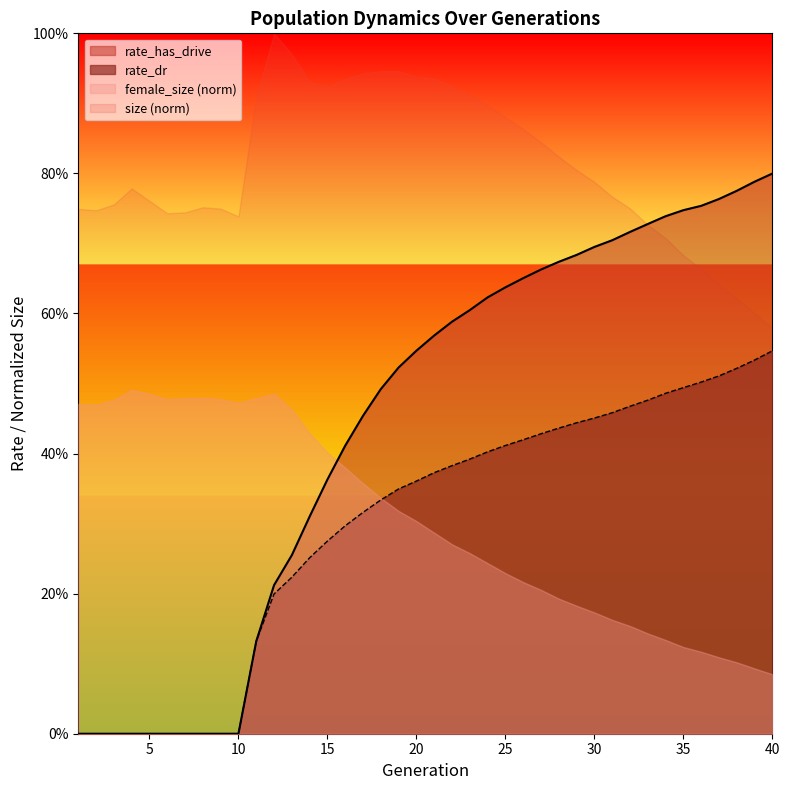

What is the average value of the rate_dr series?

0.3